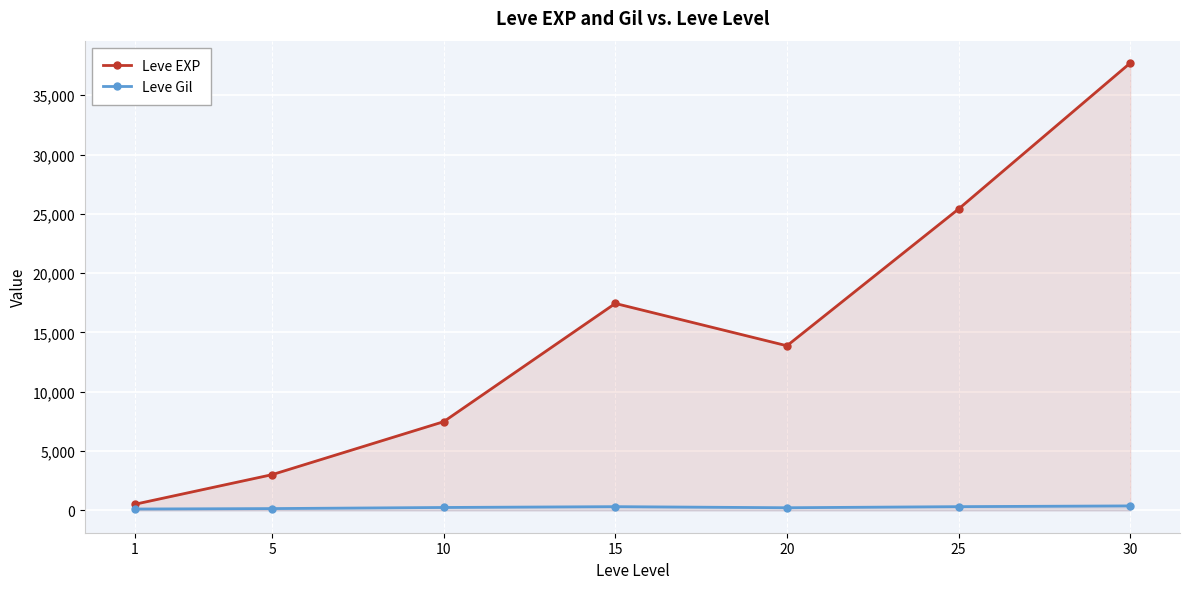

At which label does Leve Gil first exceed 242?

10